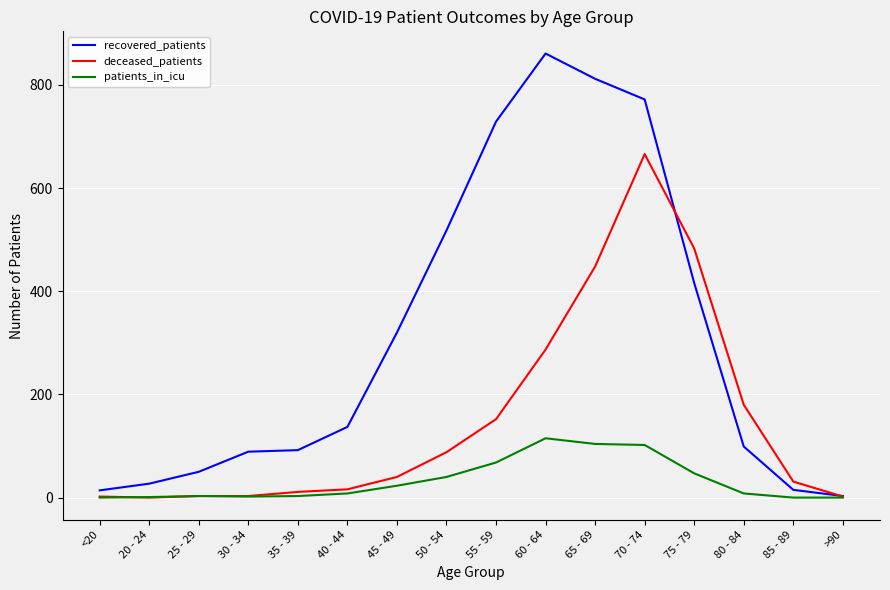

Rank the series at 70 - 74 from highest to lowest value.

recovered_patients, deceased_patients, patients_in_icu